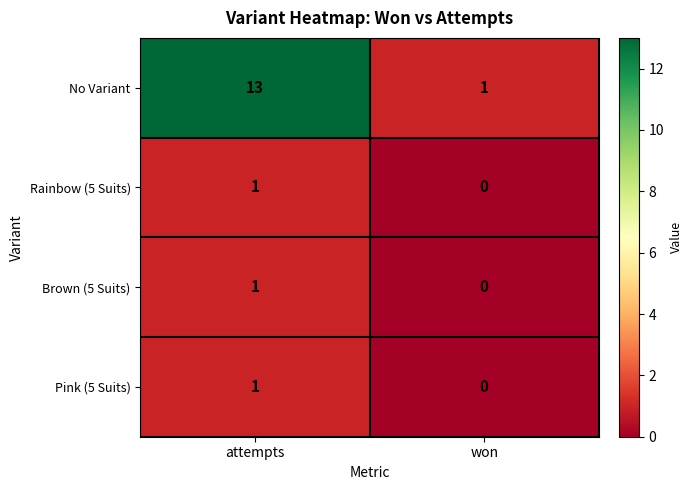

Which series has the largest total across all categories?

No Variant